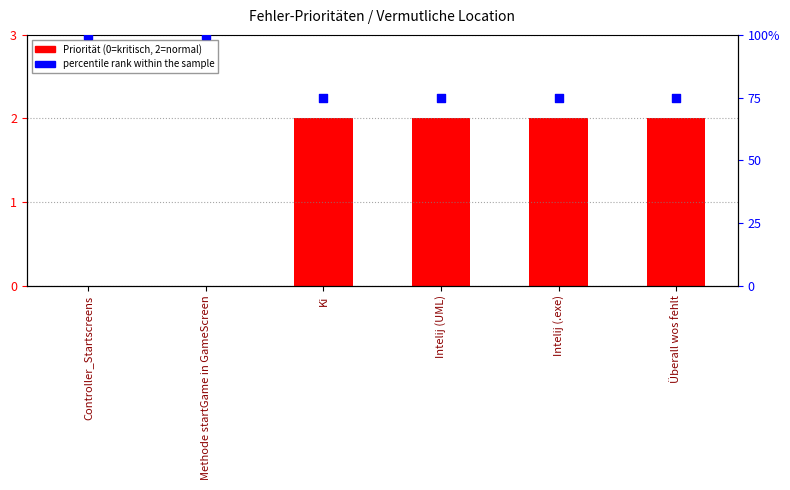

What is the total value across all series at Überall wos fehlt?

77